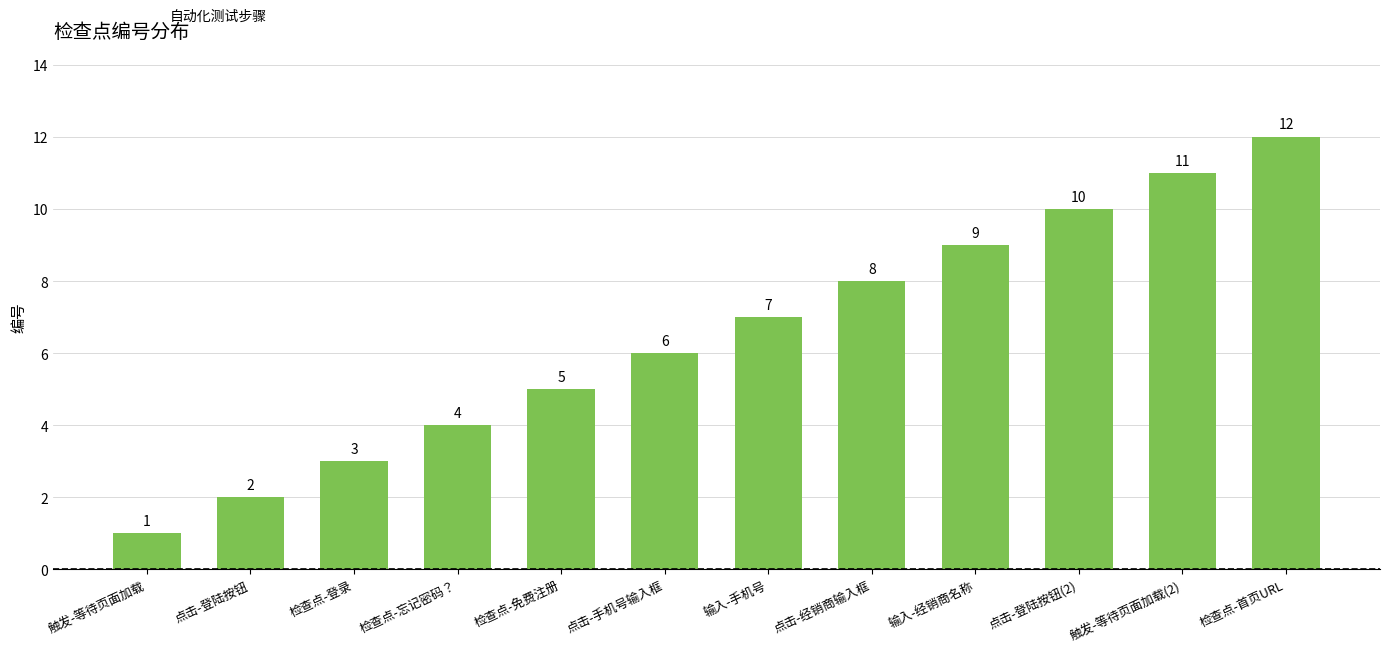

What is the smallest value displayed?

1